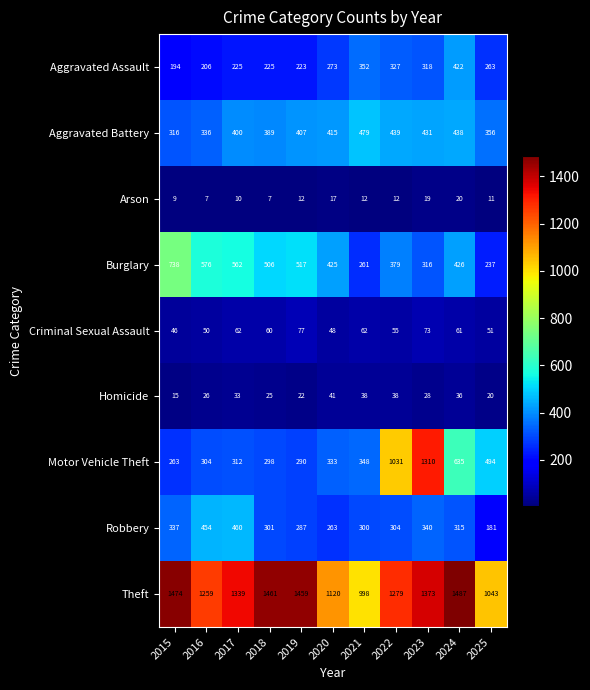

What is the smallest value displayed?

7